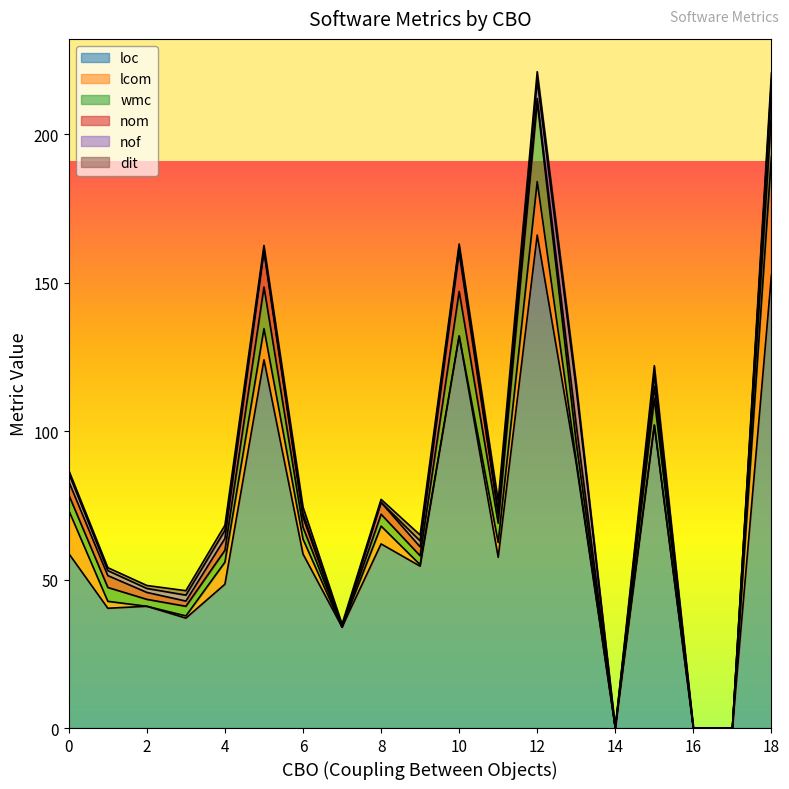

True or false: nof has a value of 2 at 20.

False